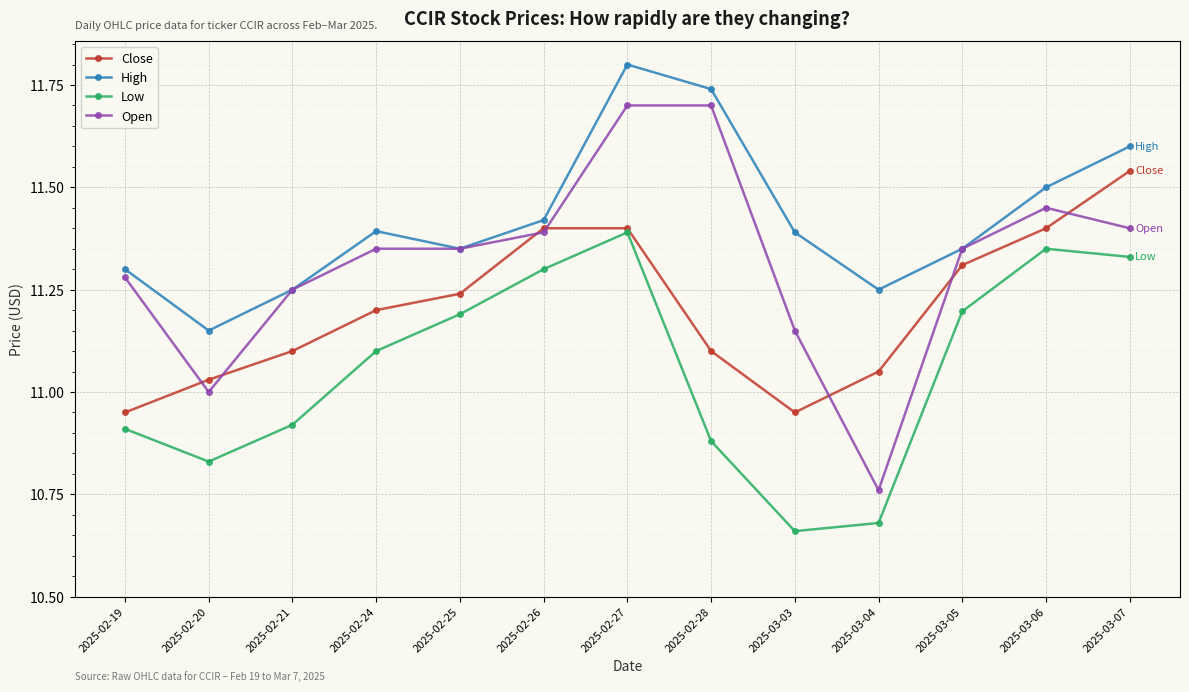

At which category does Open reach its first local valley?

2025-02-20